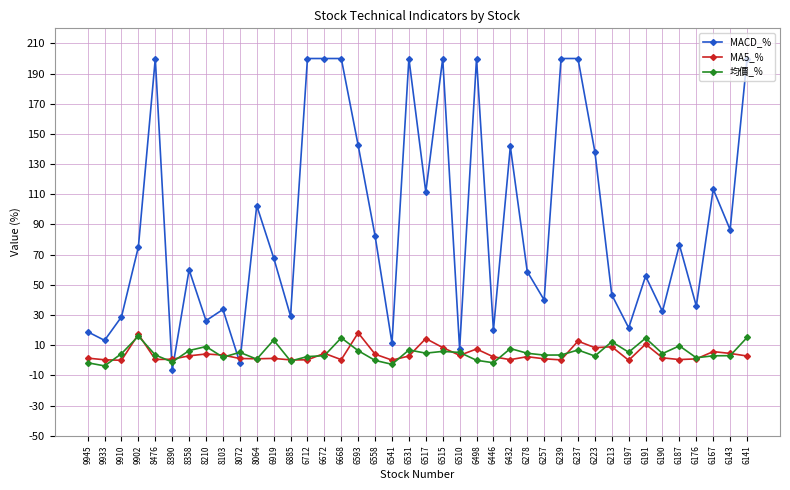

Count the number of categories in the chart.

40